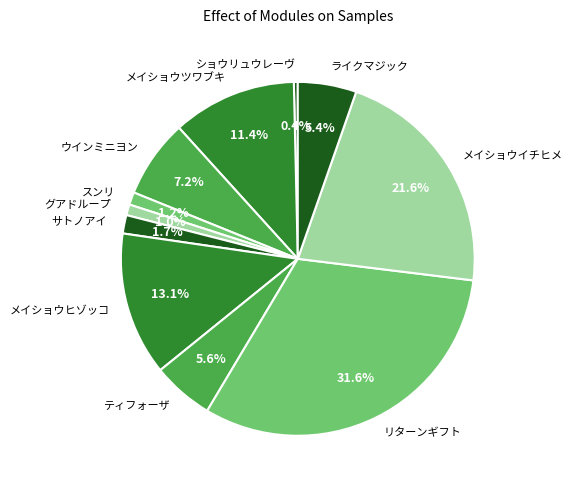

Does スンリ account for over 50% of the chart?

No